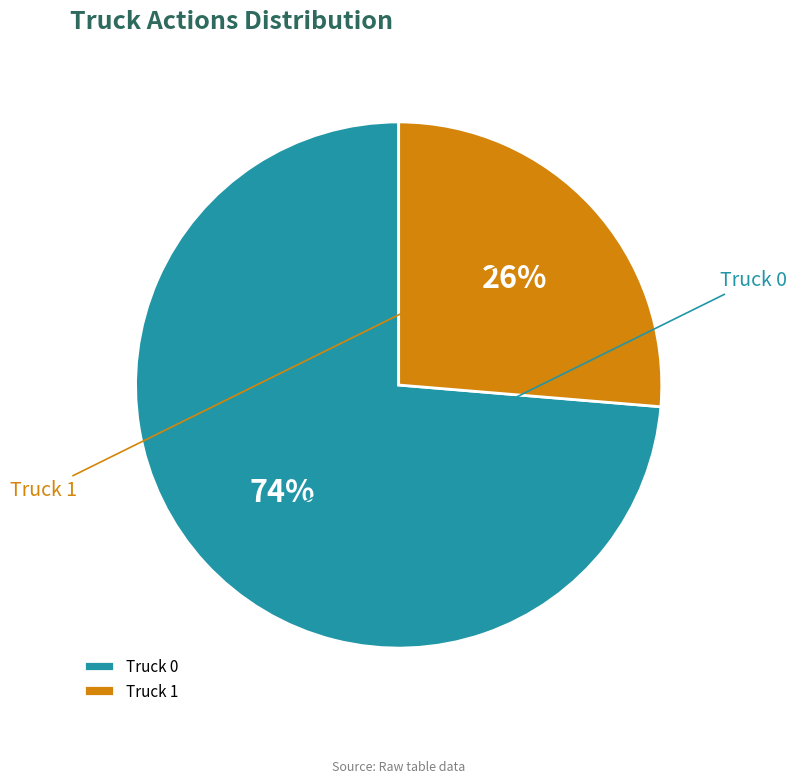

To the nearest percent, what is the combined percentage of Truck 1 and Truck 0?

100%